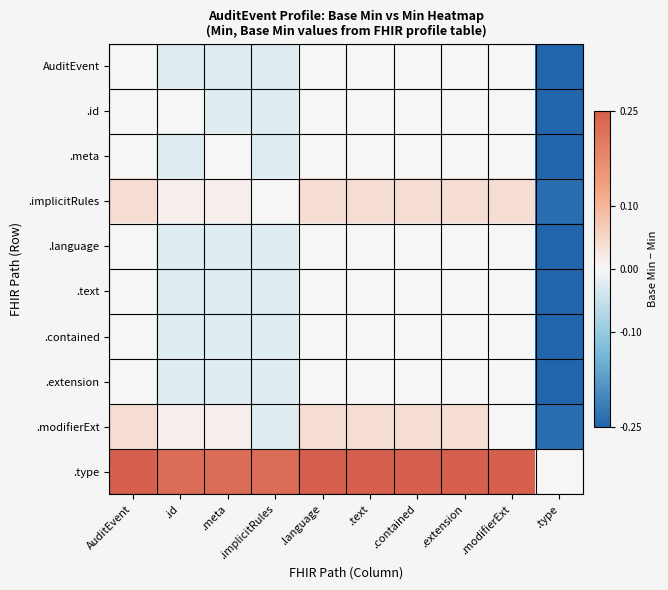

Reading left to right, extract all data points from this chart.

AuditEvent: AuditEvent=0.0	.id=-0.0	.meta=-0.0	.implicitRules=-0.0	.language=0.0	.text=0.0	.contained=0.0	.extension=0.0	.modifierExt=0.0	.type=-0.2
.id: AuditEvent=0.0	.id=0.0	.meta=-0.0	.implicitRules=-0.0	.language=0.0	.text=0.0	.contained=0.0	.extension=0.0	.modifierExt=0.0	.type=-0.3
.meta: AuditEvent=0.0	.id=-0.0	.meta=0.0	.implicitRules=-0.0	.language=0.0	.text=0.0	.contained=0.0	.extension=0.0	.modifierExt=0.0	.type=-0.3
.implicitRules: AuditEvent=0.0	.id=0.0	.meta=0.0	.implicitRules=0.0	.language=0.0	.text=0.0	.contained=0.0	.extension=0.0	.modifierExt=0.0	.type=-0.2
.language: AuditEvent=0.0	.id=-0.0	.meta=-0.0	.implicitRules=-0.0	.language=0.0	.text=0.0	.contained=0.0	.extension=0.0	.modifierExt=0.0	.type=-0.3
.text: AuditEvent=0.0	.id=-0.0	.meta=-0.0	.implicitRules=-0.0	.language=0.0	.text=0.0	.contained=0.0	.extension=0.0	.modifierExt=0.0	.type=-0.3
.contained: AuditEvent=0.0	.id=-0.0	.meta=-0.0	.implicitRules=-0.0	.language=0.0	.text=0.0	.contained=0.0	.extension=0.0	.modifierExt=0.0	.type=-0.3
.extension: AuditEvent=0.0	.id=-0.0	.meta=-0.0	.implicitRules=-0.0	.language=0.0	.text=0.0	.contained=0.0	.extension=0.0	.modifierExt=0.0	.type=-0.3
.modifierExt: AuditEvent=0.0	.id=0.0	.meta=0.0	.implicitRules=-0.0	.language=0.0	.text=0.0	.contained=0.0	.extension=0.0	.modifierExt=0.0	.type=-0.2
.type: AuditEvent=0.2	.id=0.2	.meta=0.2	.implicitRules=0.2	.language=0.2	.text=0.2	.contained=0.2	.extension=0.2	.modifierExt=0.2	.type=0.0